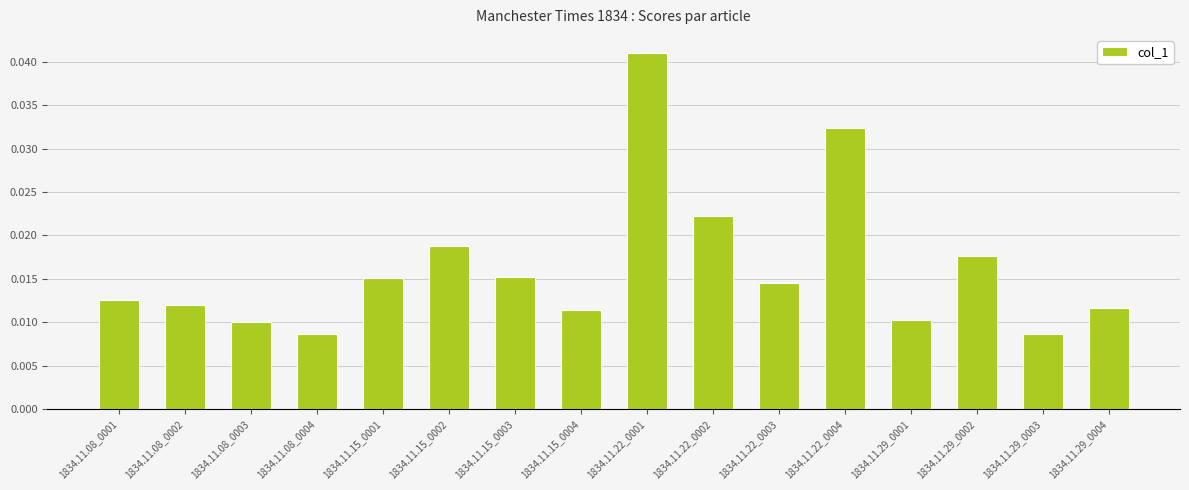

Which has a higher value, 1834.11.22_0001 or 1834.11.22_0004?

1834.11.22_0001